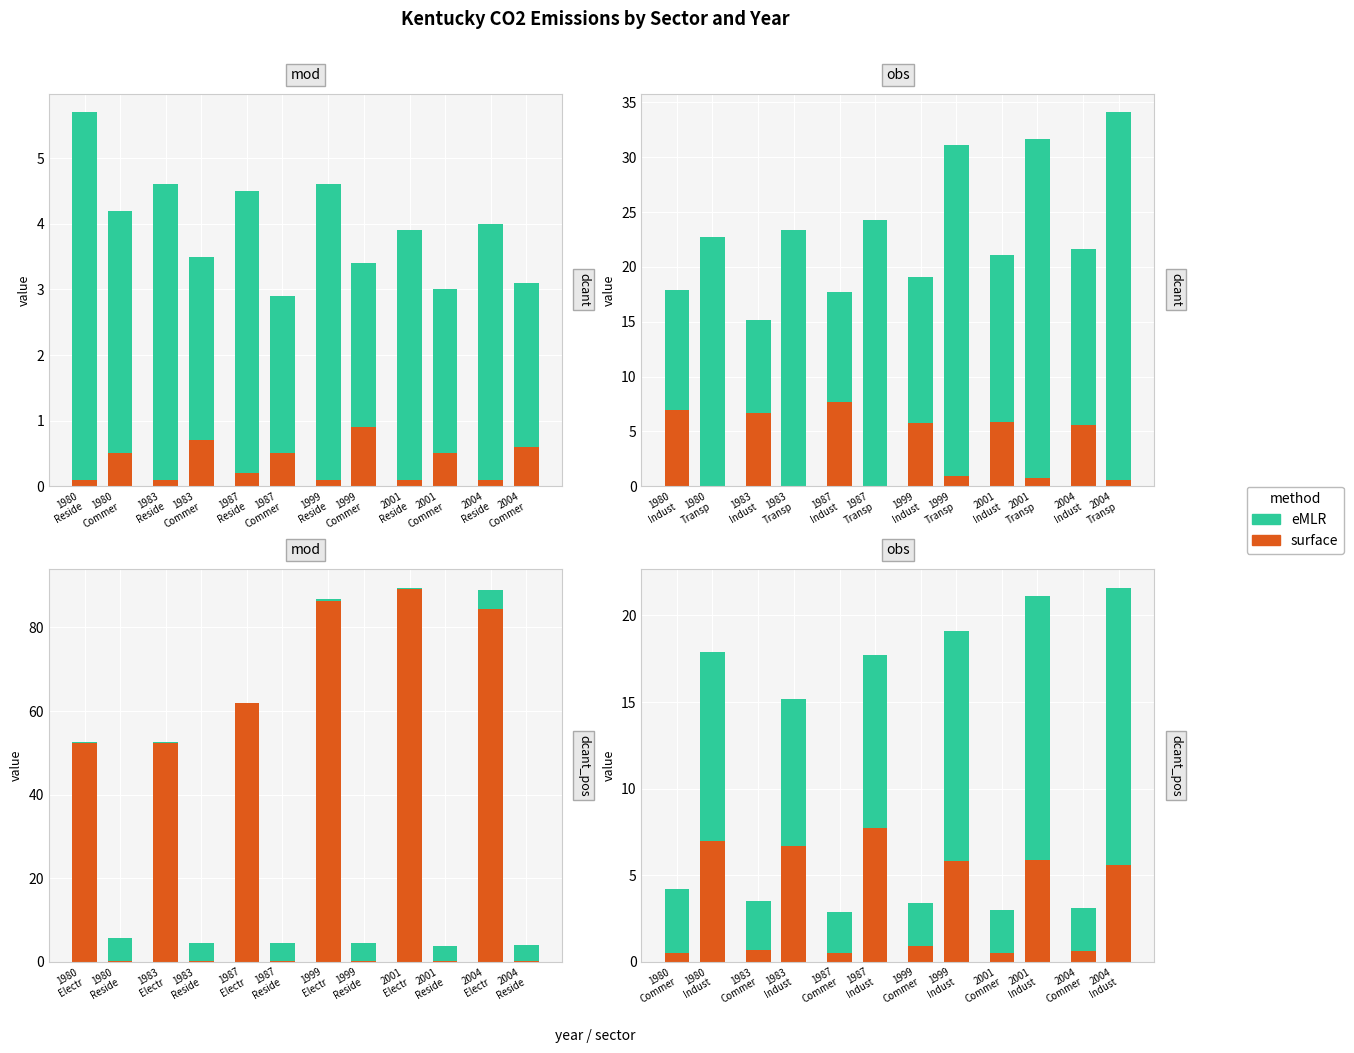

What is the average value of the surface series?

15.7